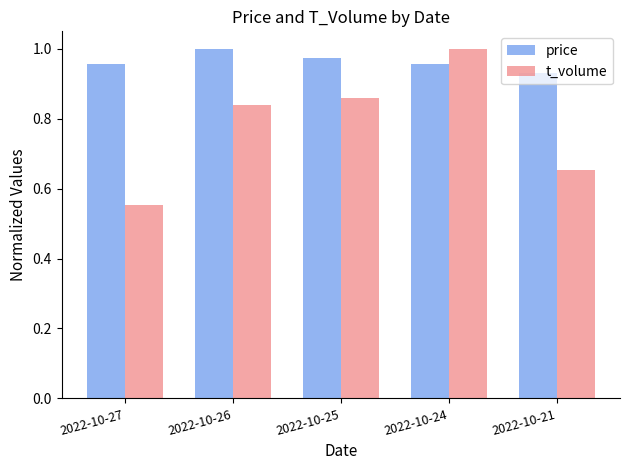

What are all the series names shown in the legend?

price, t_volume